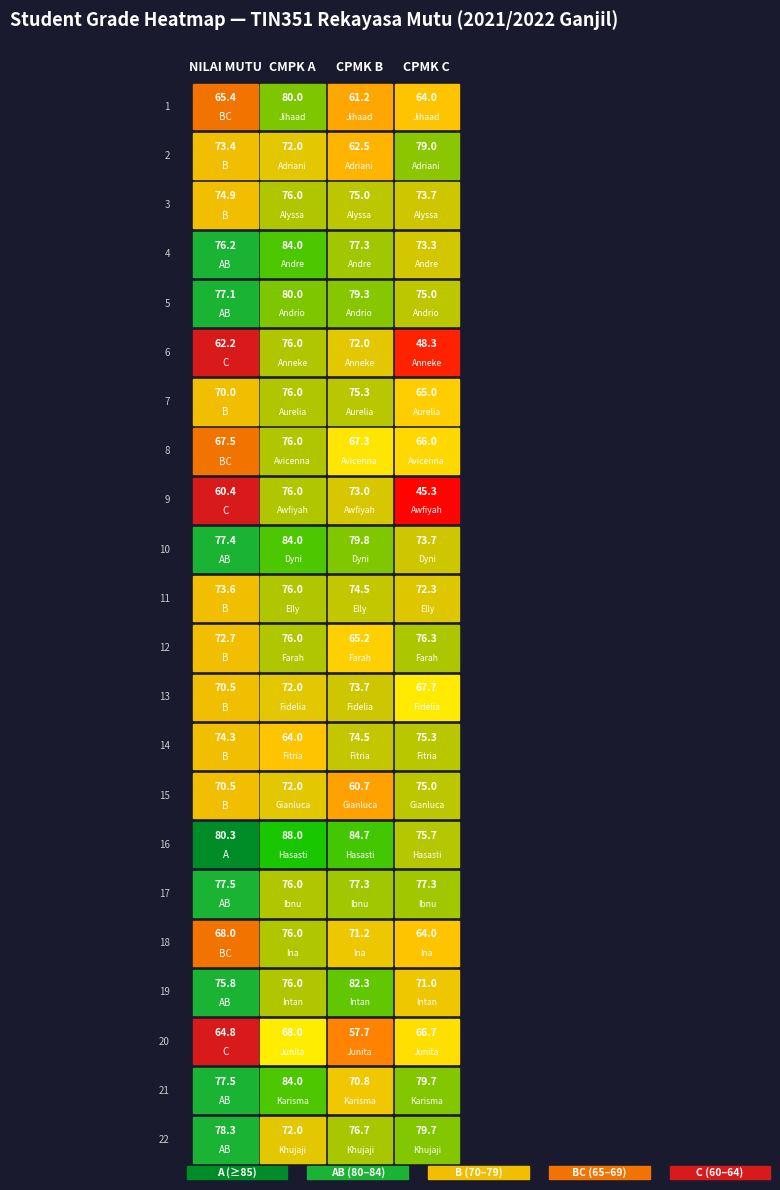

Is it true that CPMK B equals 79.8 at 14?

False